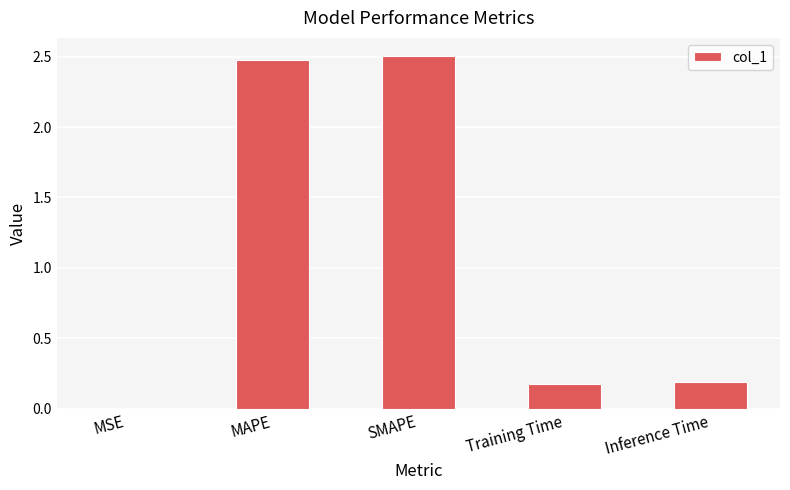

What is the sum of all values?

5.4